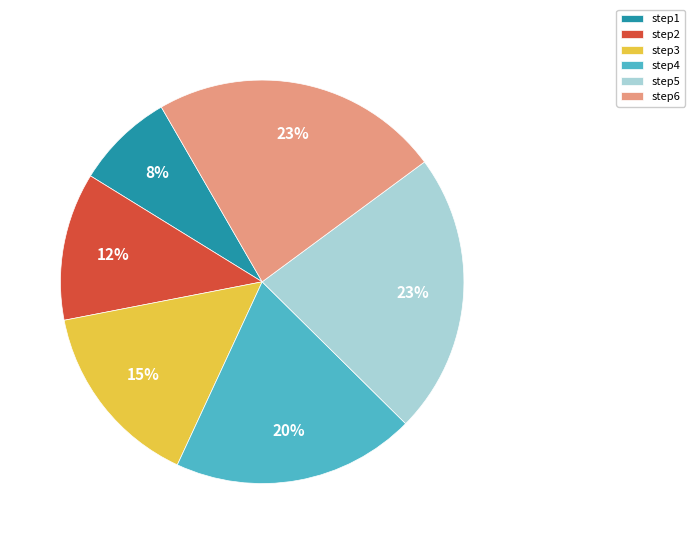

True or false: step4 accounts for 28% of the total.

False